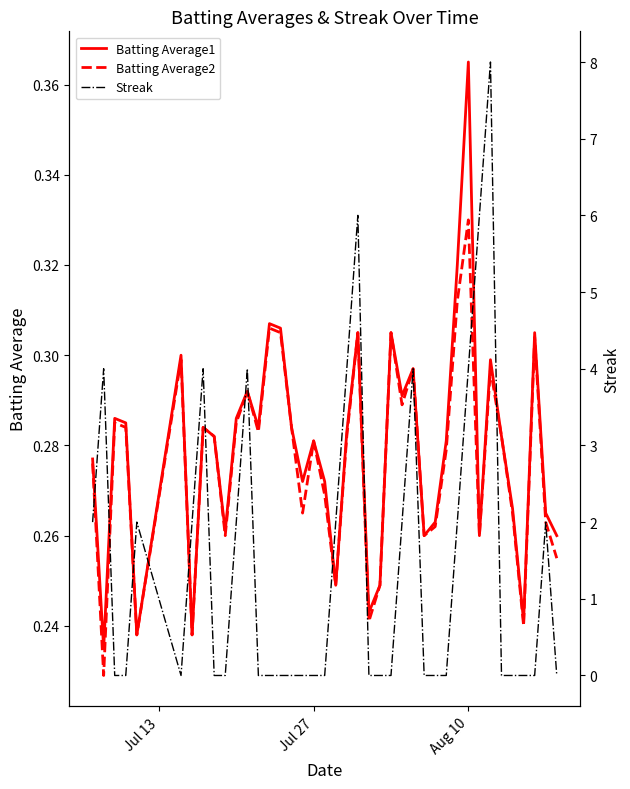

Count the Batting Average1 values in the range 0 to 1.

40